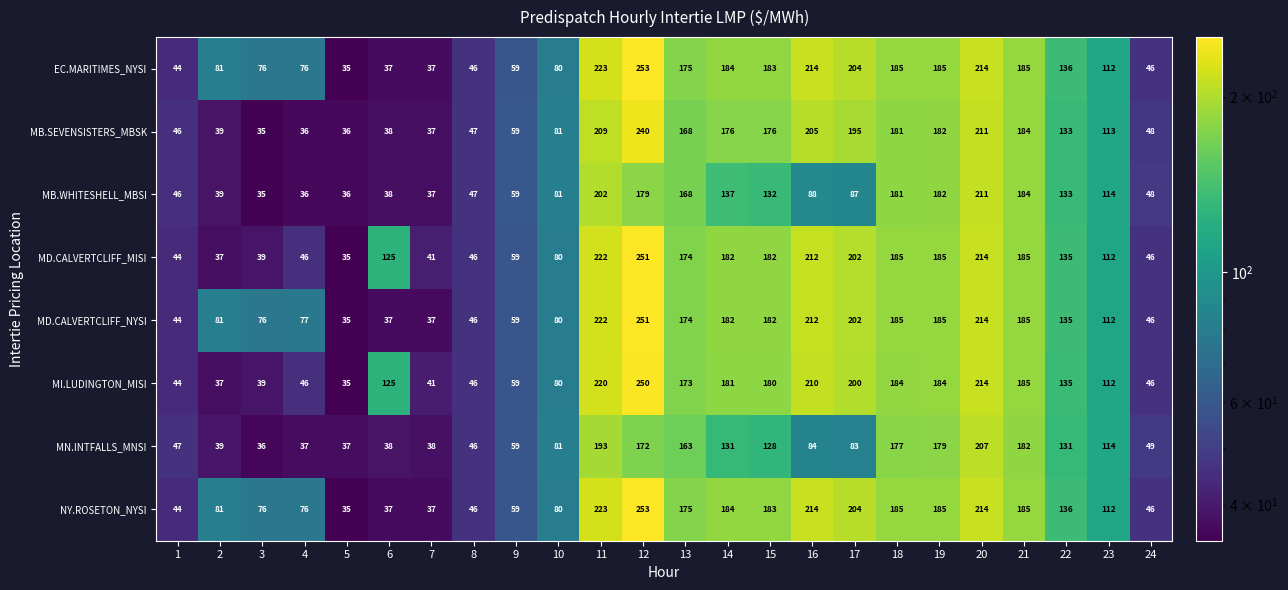

True or false: MB.WHITESHELL_MBSI has a value of 94 at 20.

False